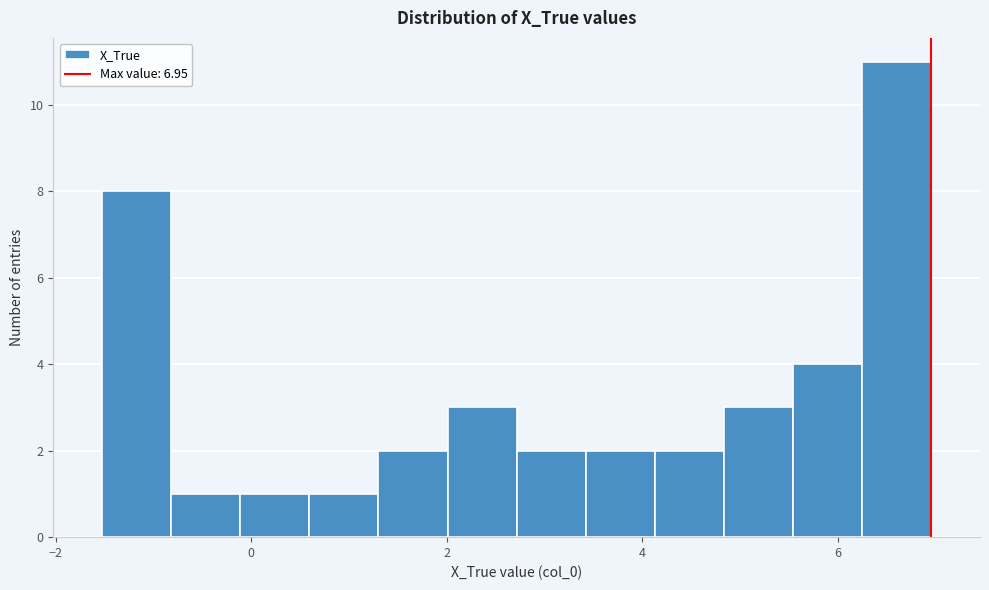

Read against the x-axis, roughly where is the centre of the tallest bar?

6.6